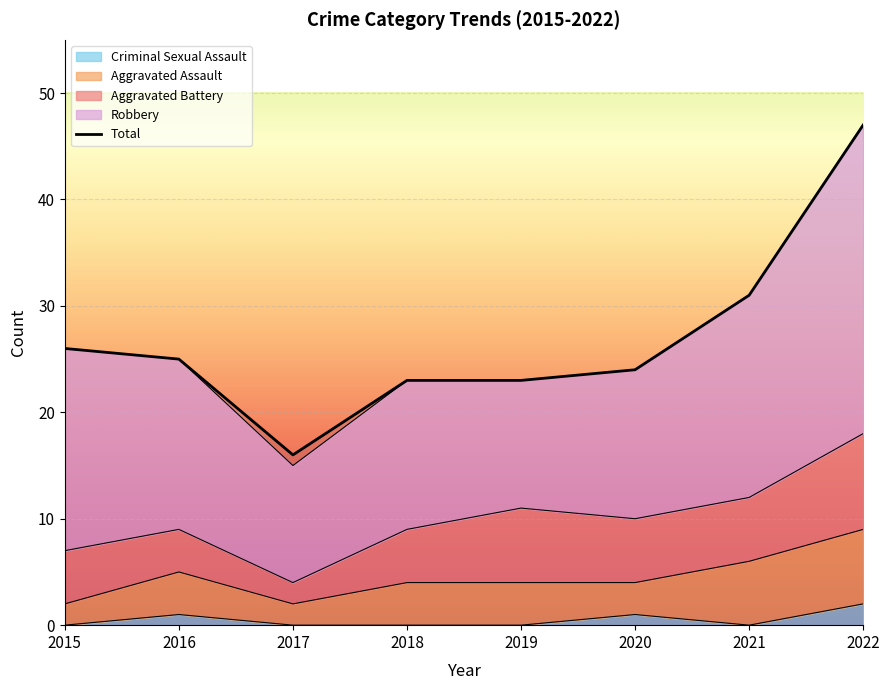

List the labels in order of value, largest first.

2022, 2021, 2015, 2016, 2020, 2018, 2019, 2017